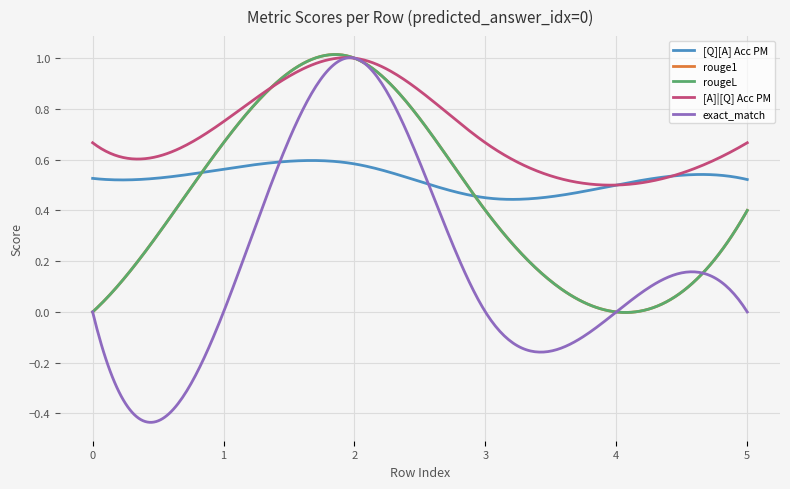

What is the difference between the second highest and minimum values in the [Q][A] Acc PM series?

0.1